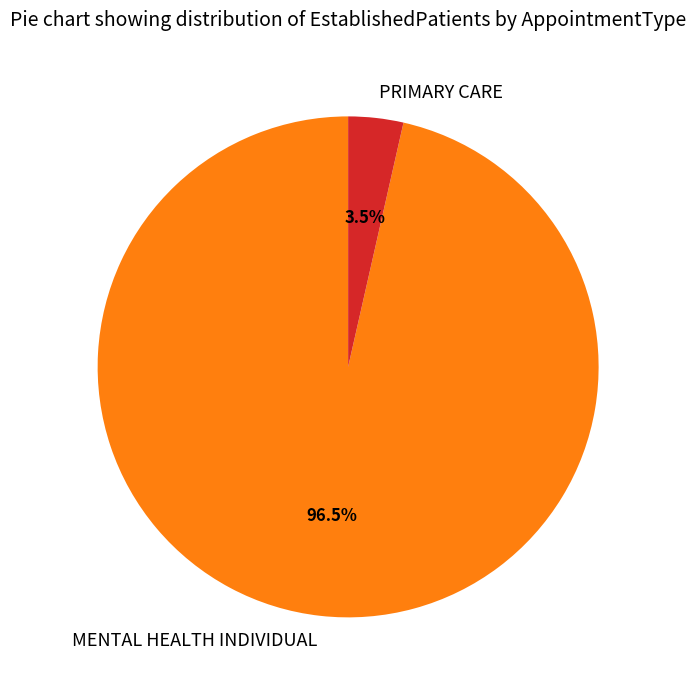

Rank the categories by value from highest to lowest.

MENTAL HEALTH INDIVIDUAL, PRIMARY CARE